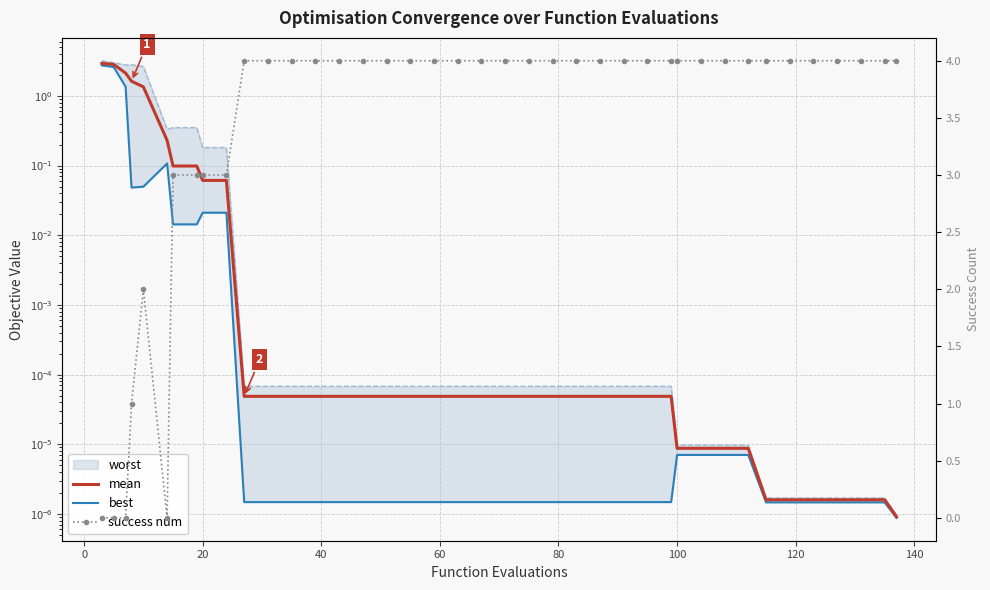

True or false: best has more than 2 points higher than both neighbors.

False